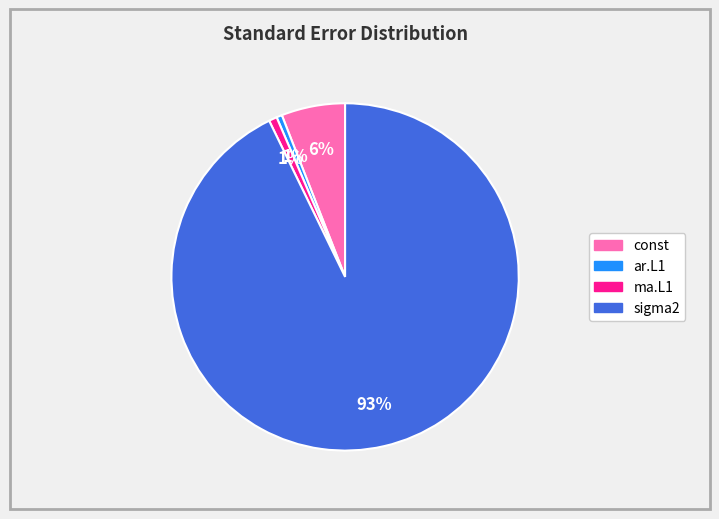

Count the number of slices in the pie.

4